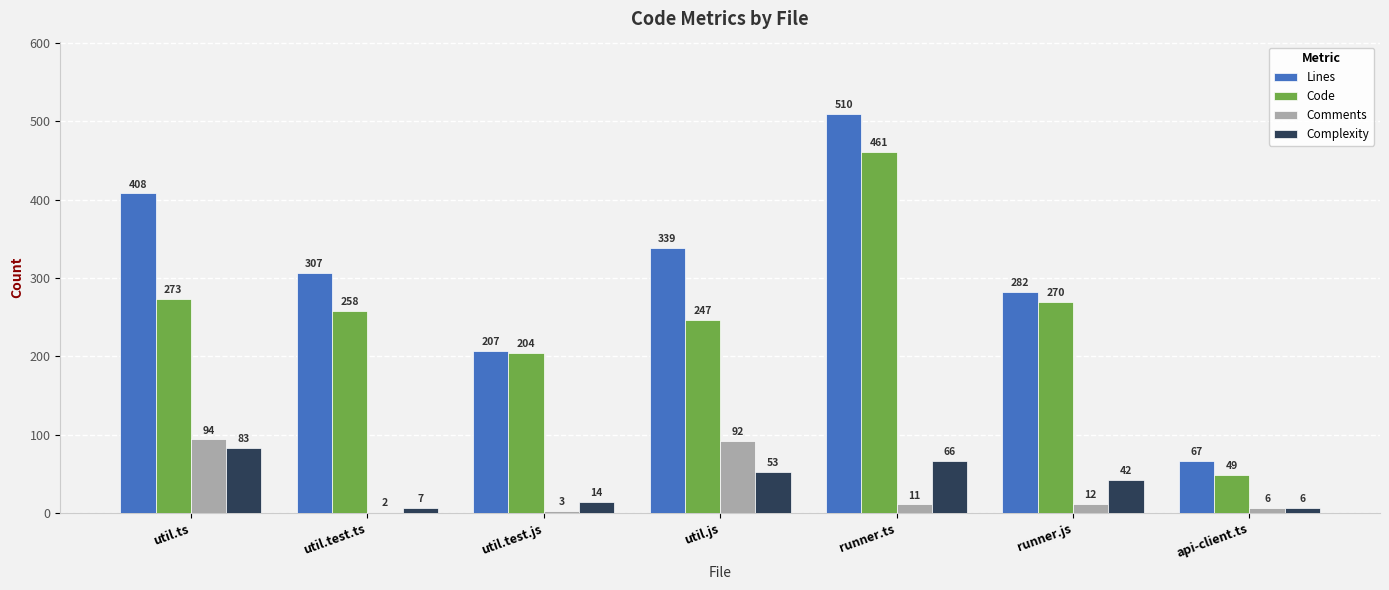

At which category is the sum across all series the highest?

runner.ts